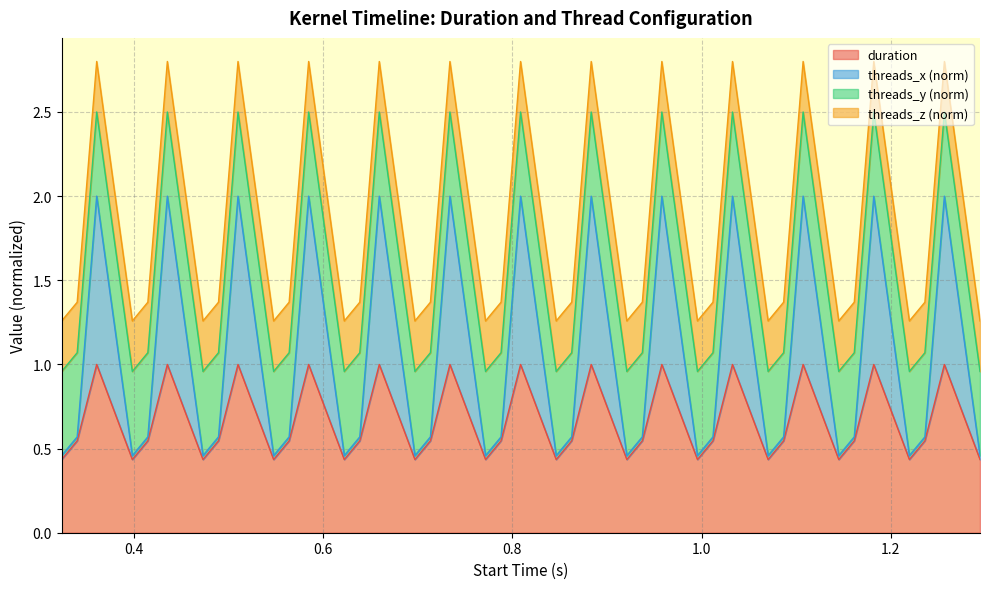

What are all the series names shown in the legend?

duration, threads_x (norm), threads_y (norm), threads_z (norm)